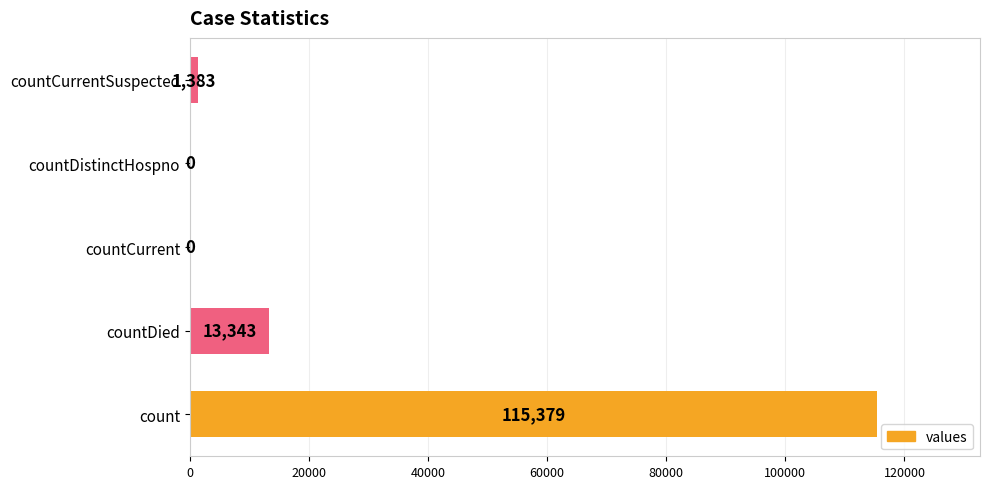

Reading bottom to top, list all the values displayed in this chart.

count=115379	countDied=13343	countCurrent=0	countDistinctHospno=0	countCurrentSuspected=1383